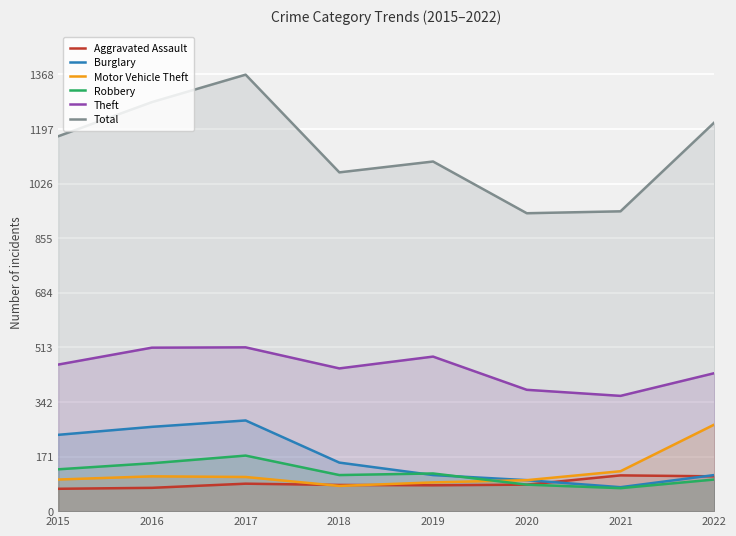

True or false: Theft has a value of 513 at 2017.

True